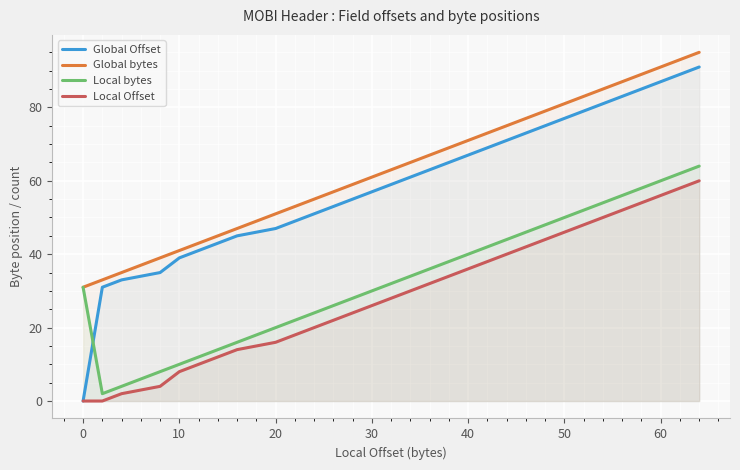

What is the highest value of the Global bytes series?

95